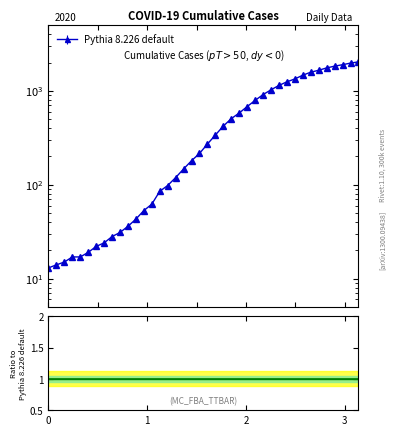

Count the number of data series in this chart.

1